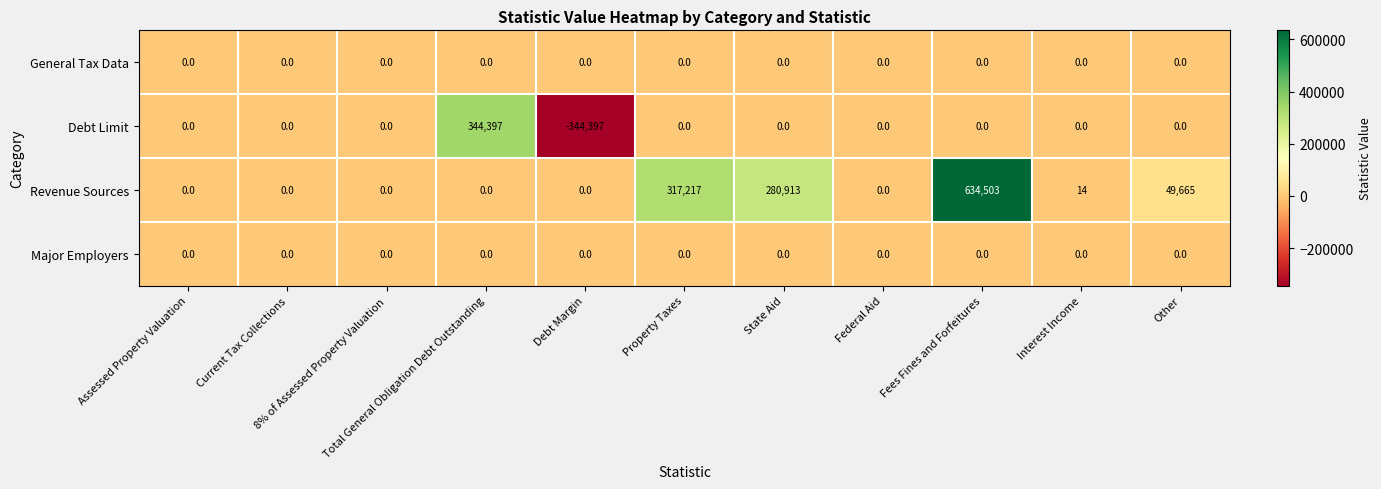

Which series has the largest total across all categories?

Revenue Sources